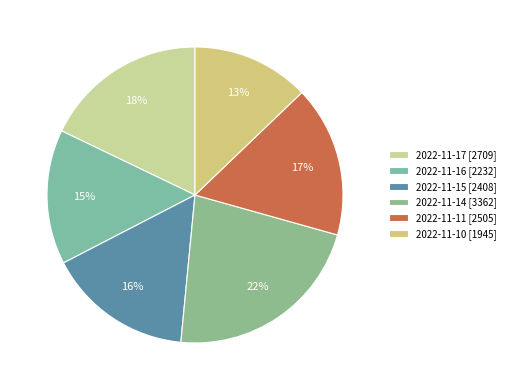

Which slice is the largest?

2022-11-14